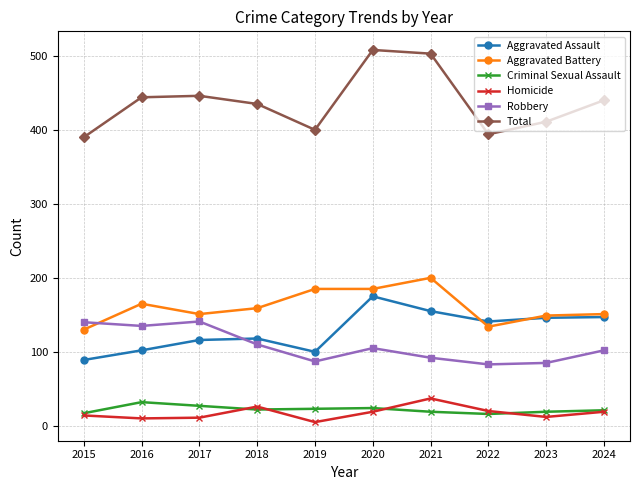

What is the difference between the maximum and minimum values in the Homicide series?

32